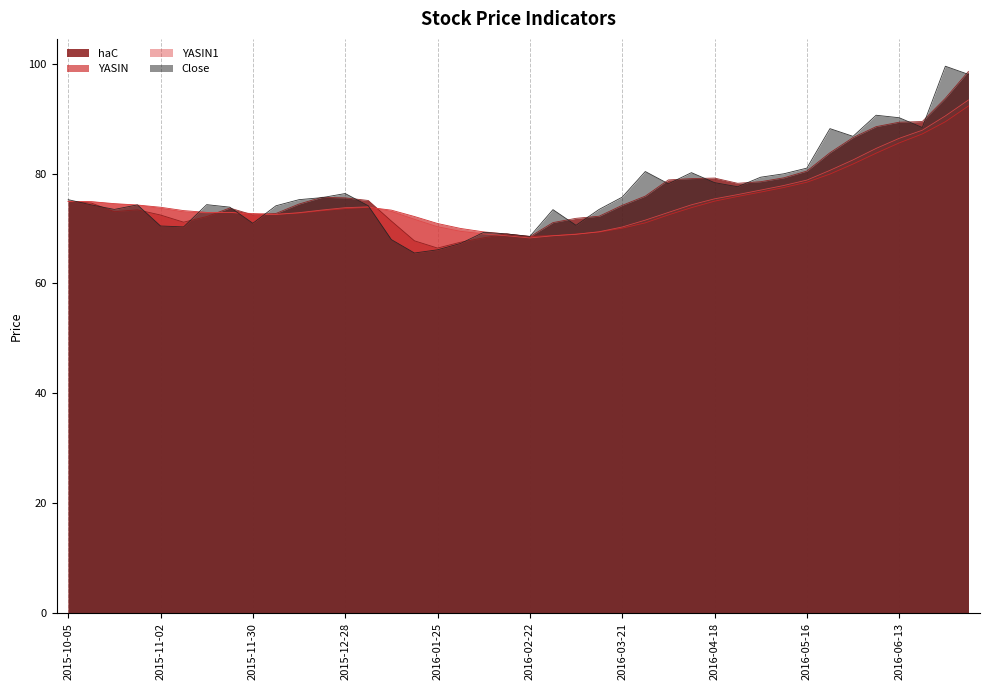

What is the label of the 27th point from the right?

2016-01-04